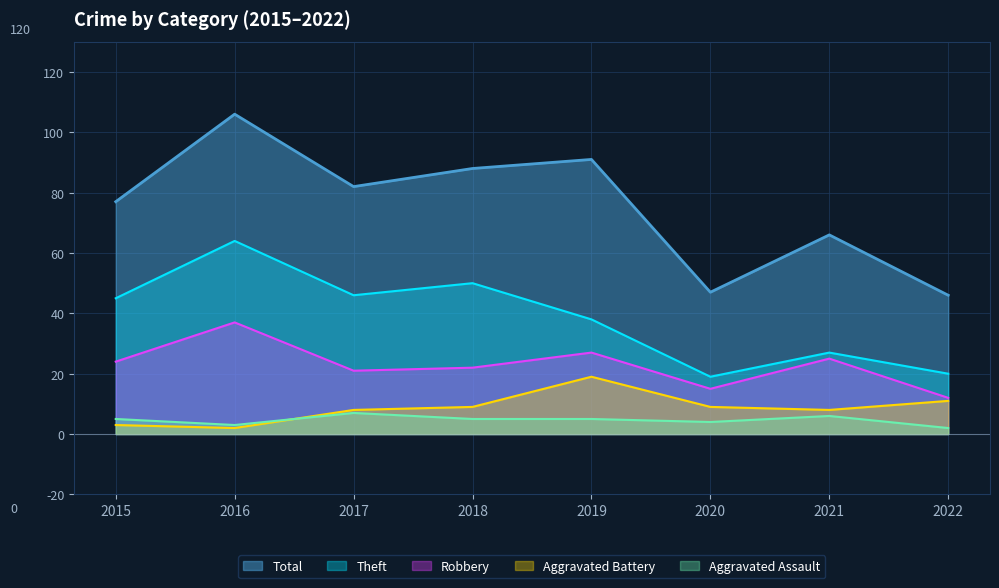

What is the total value across all series at 2021?

132